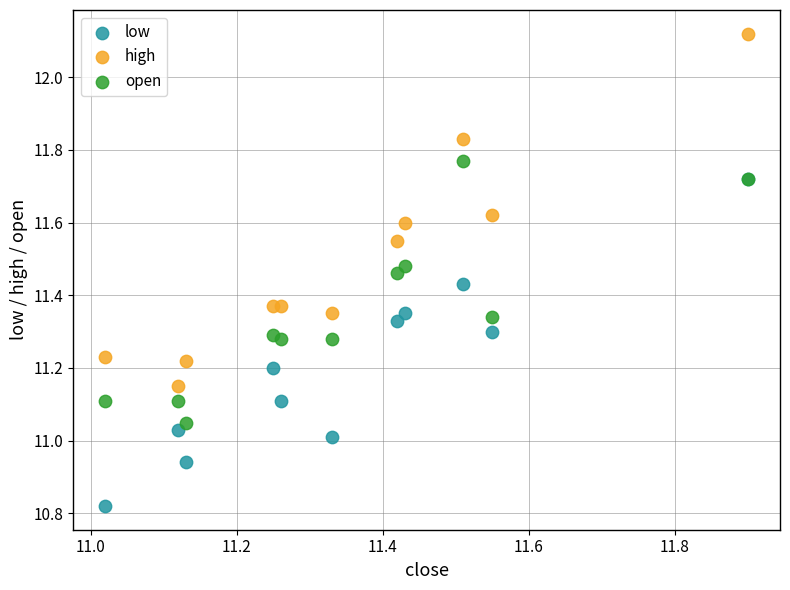

Which series contains the highest Y value?

high